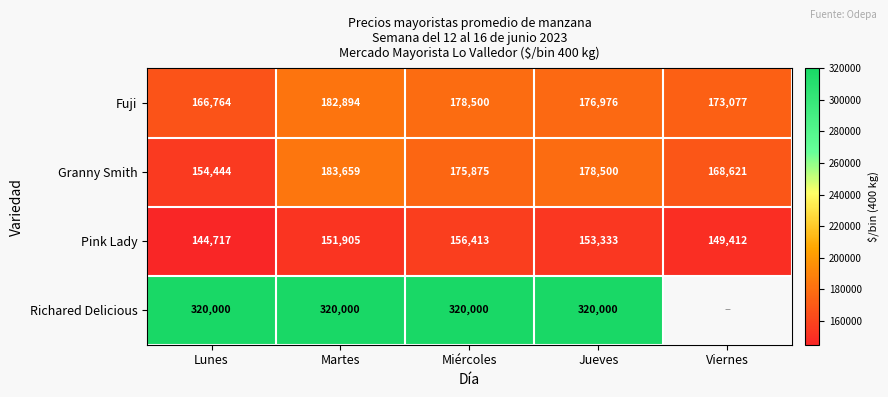

Between Lunes and Jueves, which is larger?

Jueves